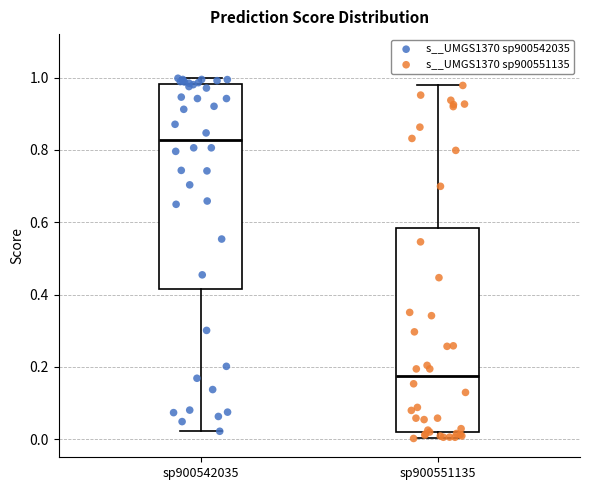

Which box has the highest median line?

sp900542035